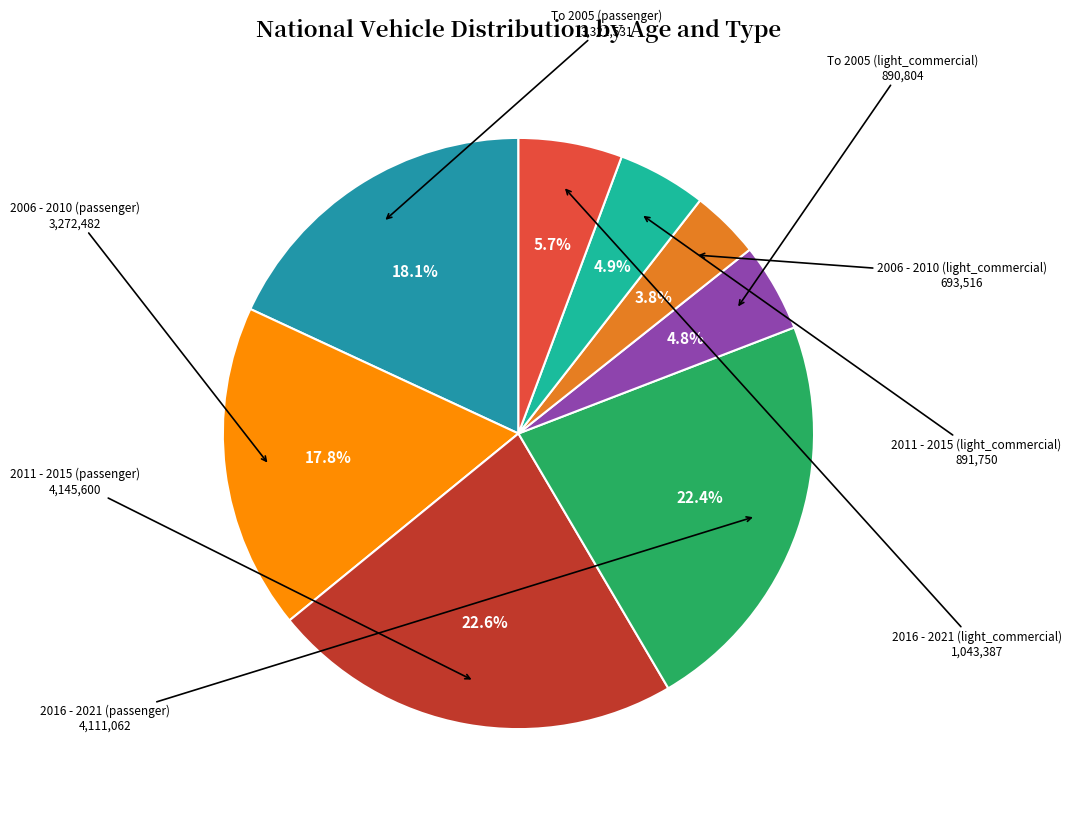

Is there a majority slice in this chart?

No